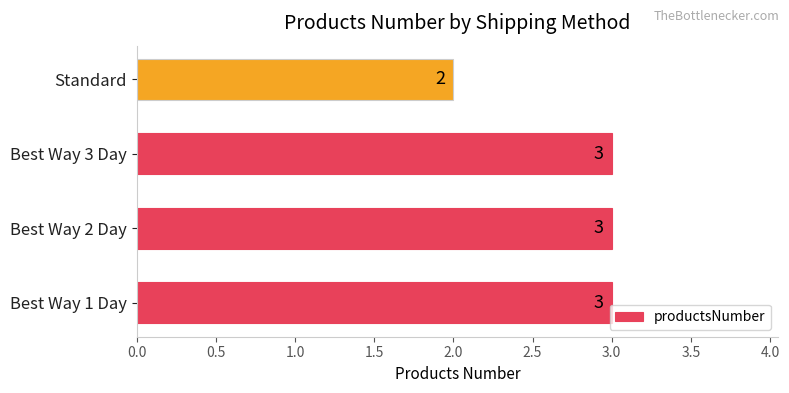

How many values are between 3 and 4?

3